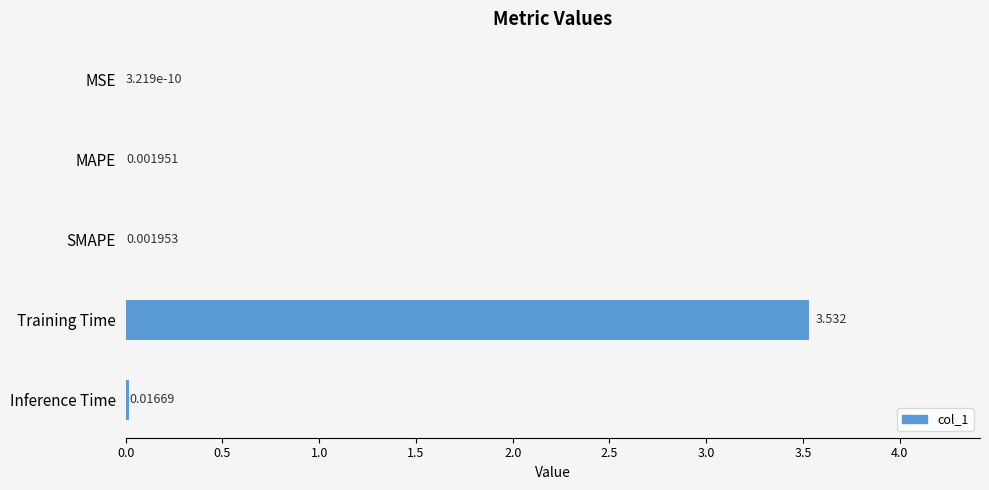

Which has a higher value, Inference Time or Training Time?

Training Time